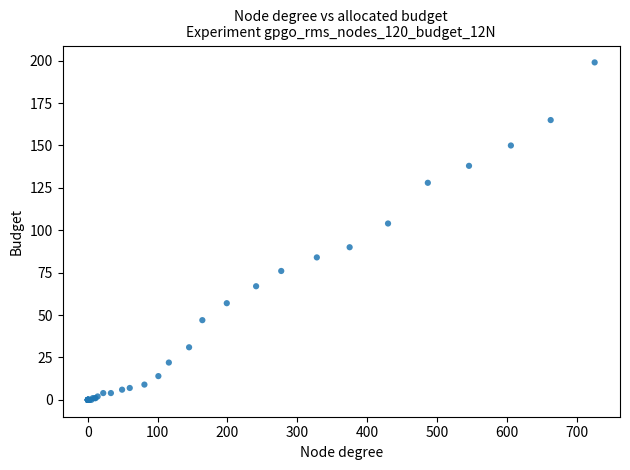

What Y value in the scatter plot is closest to 99?

104